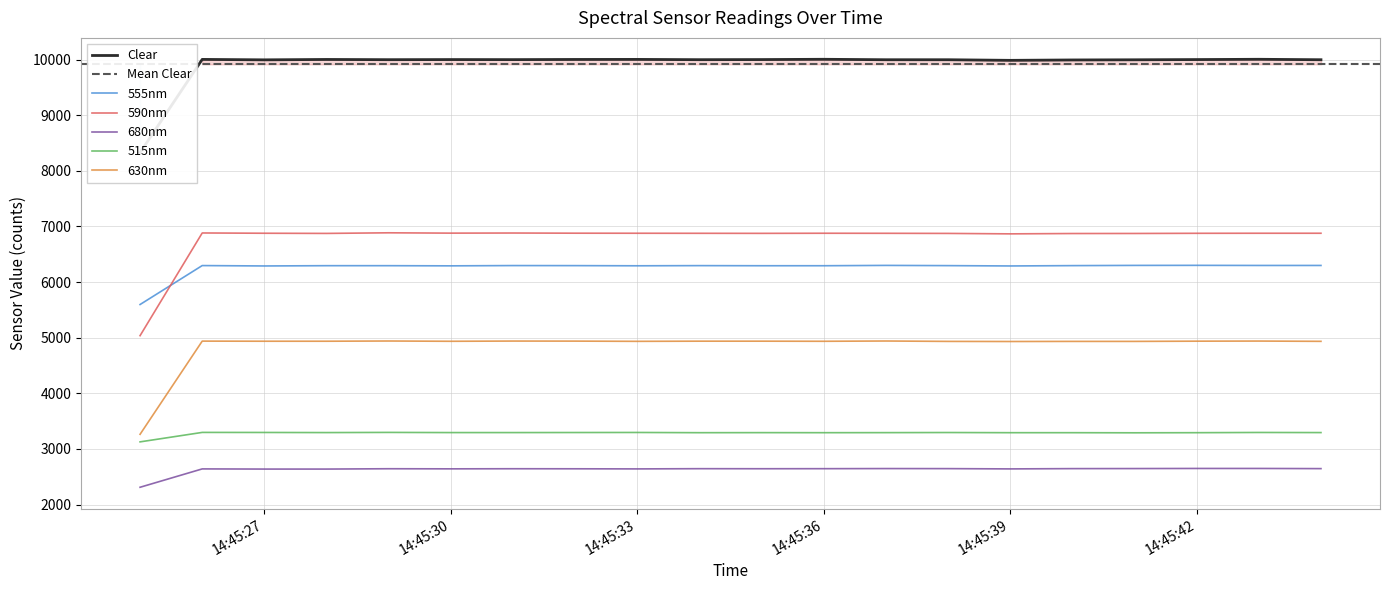

How many interior local peaks does the 630nm series have?

5